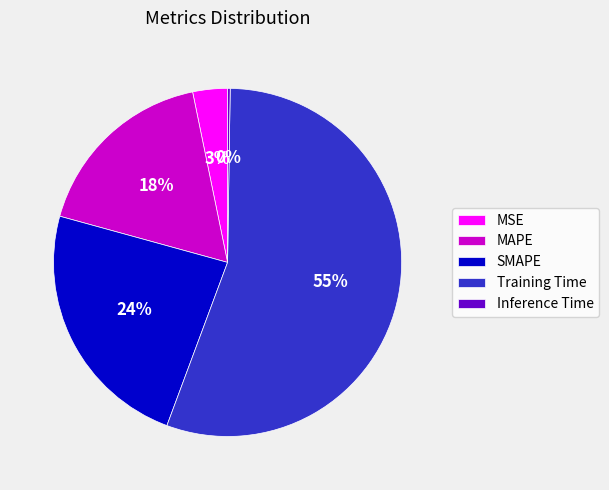

The MSE slice represents 14% of the pie. True or false?

False